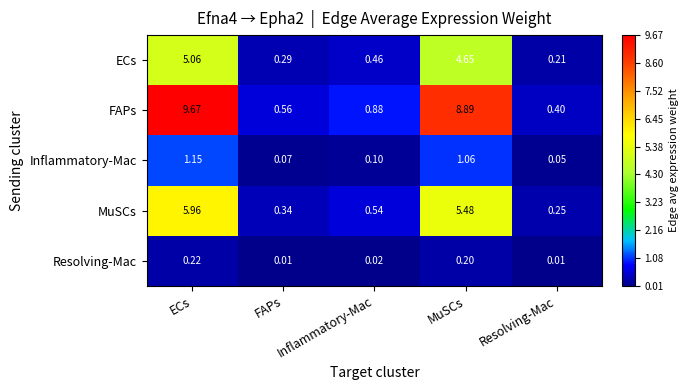

Which series has the largest range (max minus min)?

FAPs